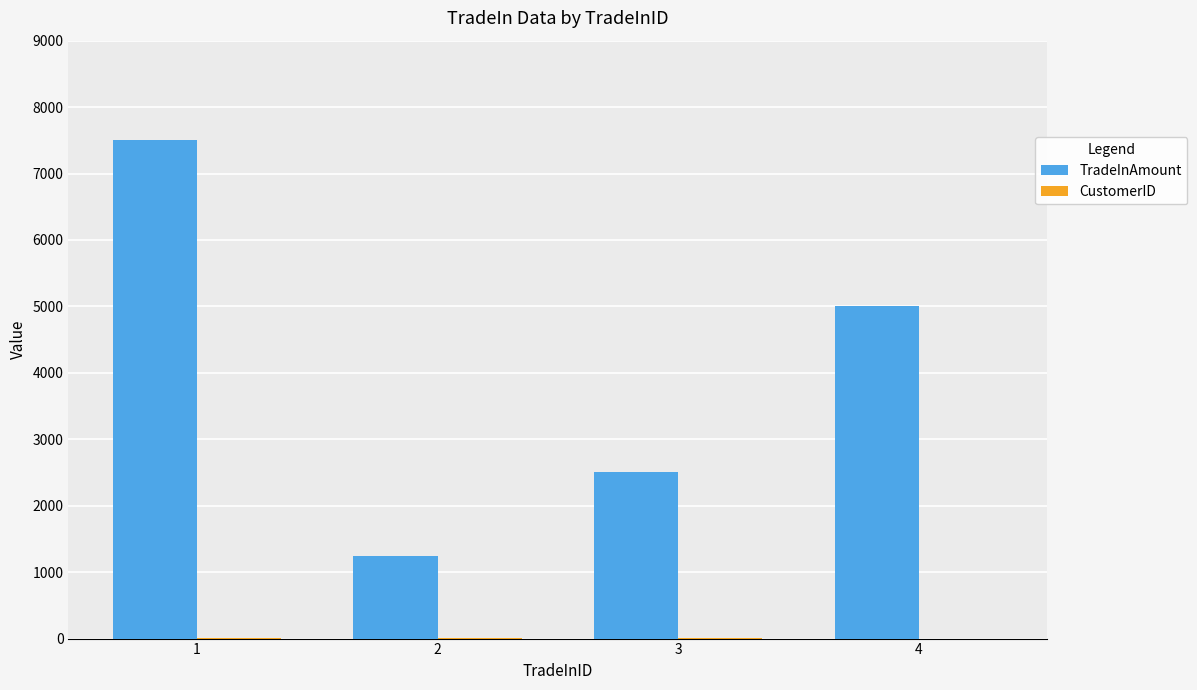

How many data points does each series have?

4